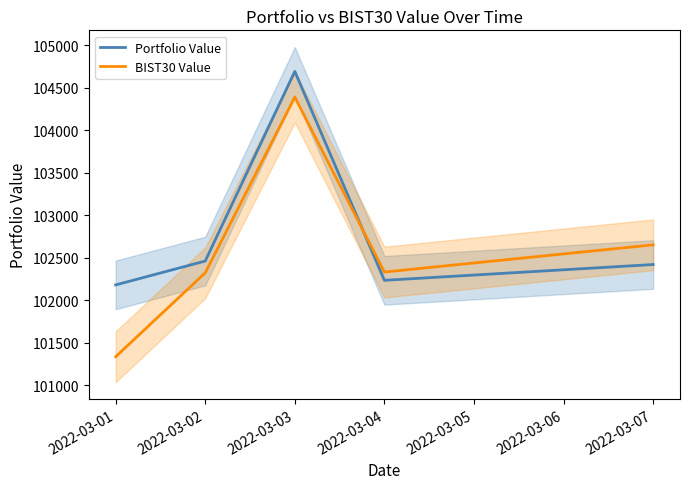

Is the value of BIST30 Value at 2022-03-07 greater than the value of Portfolio Value at 2022-03-02?

Yes